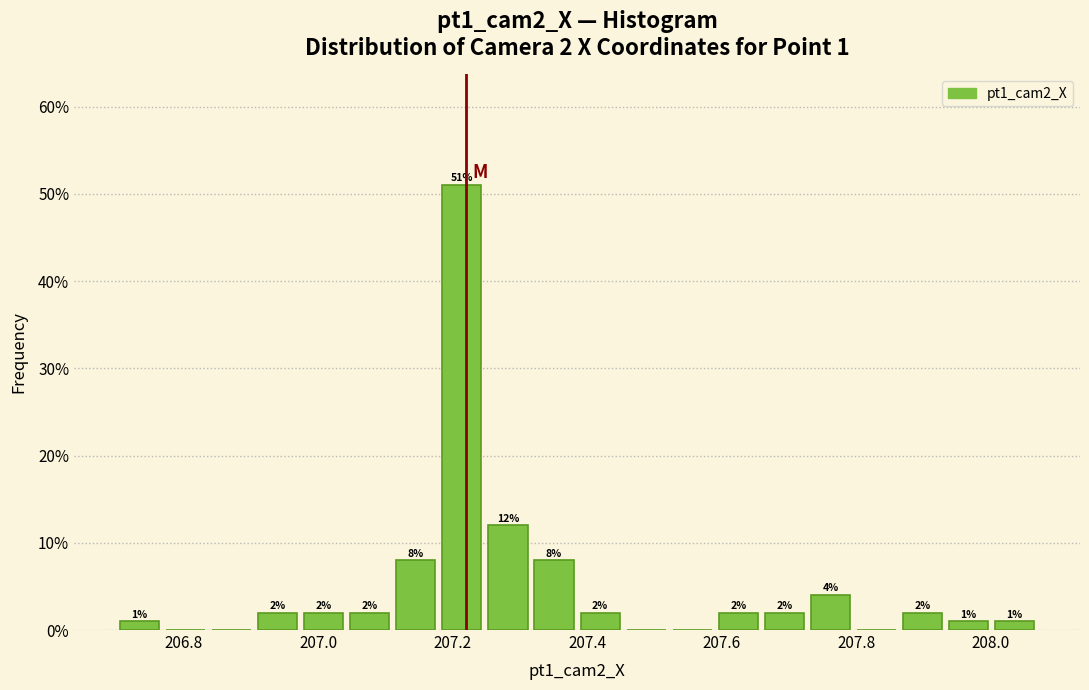

Around what value on the x-axis is the tallest bar? Give the approximate position of its centre, as read against the axis.

207.22